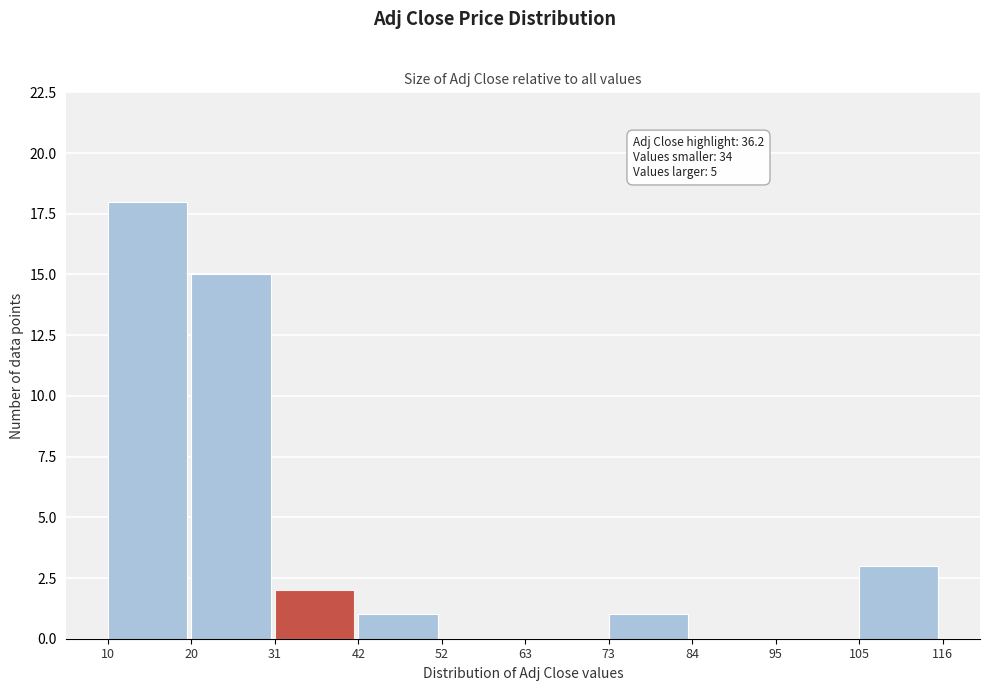

Which range on the x-axis has the tallest bar?

10 to 20